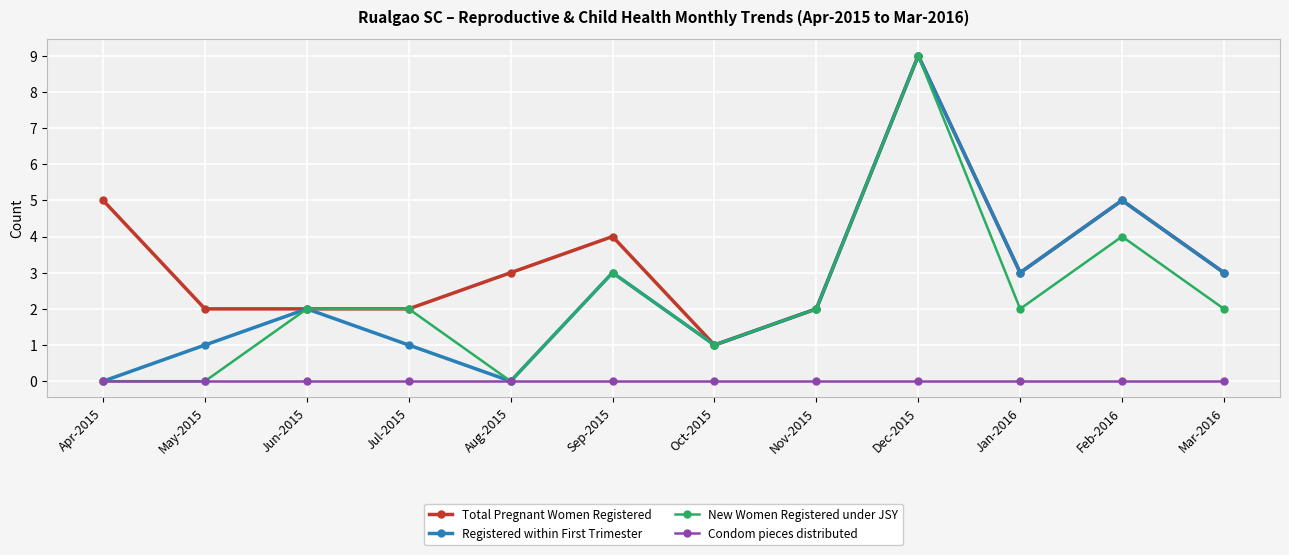

What are all the series names shown in the legend?

Total Pregnant Women Registered, Registered within First Trimester, New Women Registered under JSY, Condom pieces distributed